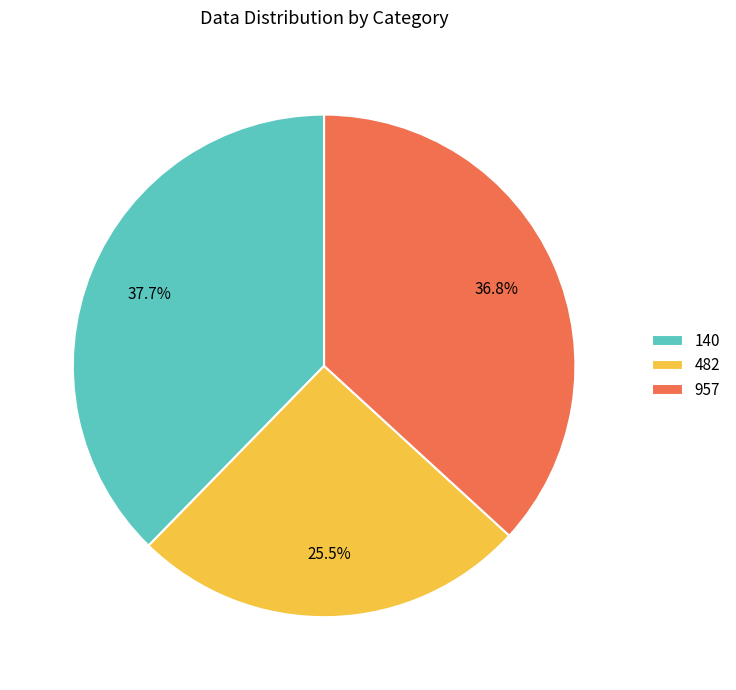

What is the ratio of the value at 957 to the value at 140?

1.0